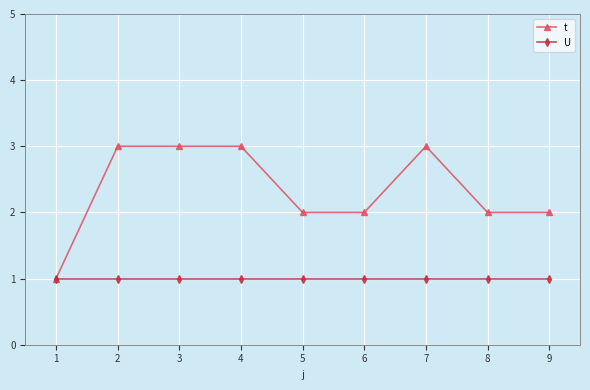

What is the minimum value for U?

1